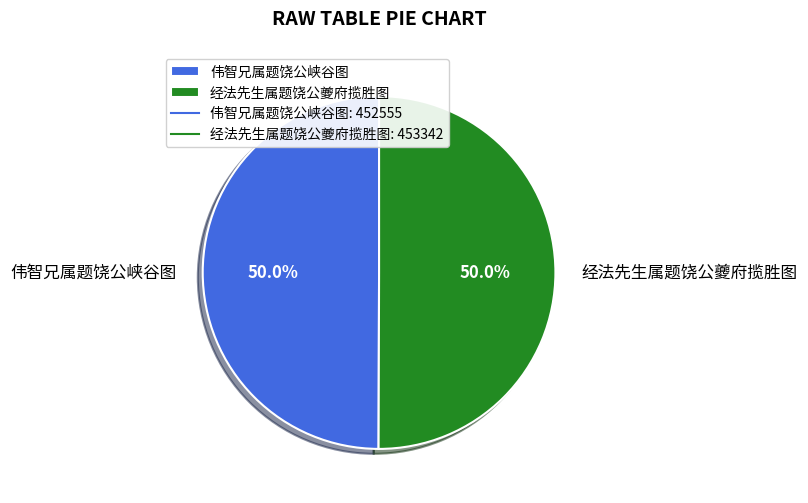

To the nearest percent, what percentage of the pie is 伟智兄属题饶公峡谷图?

50%